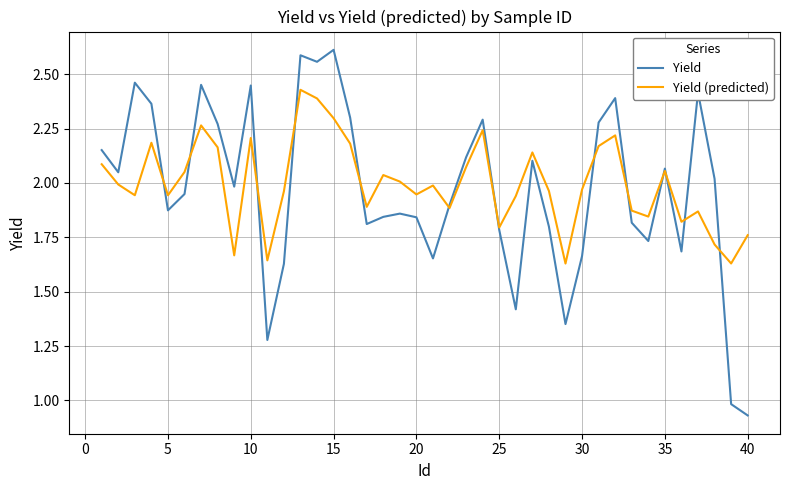

Which series has the widest spread of values?

Yield